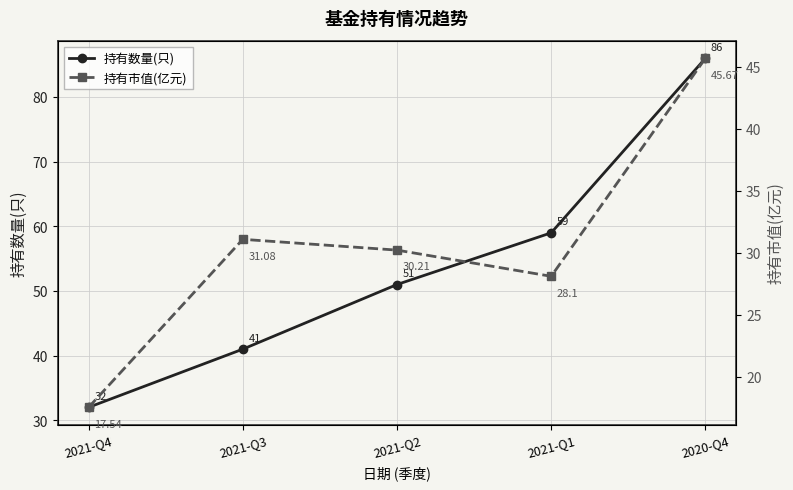

What is the greatest value displayed?

86.0